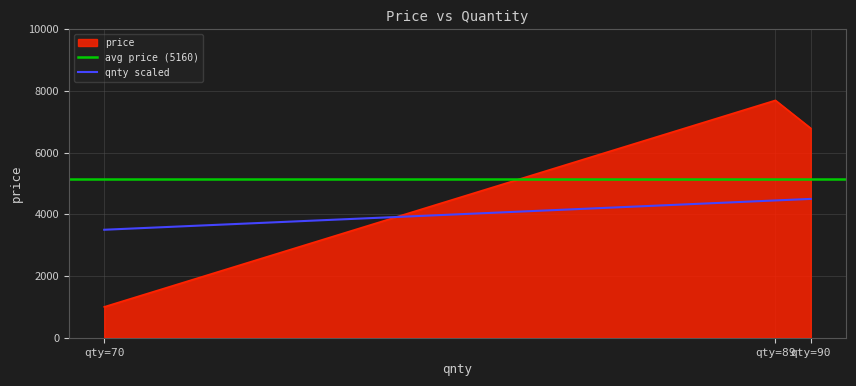

What is the average value?

5161